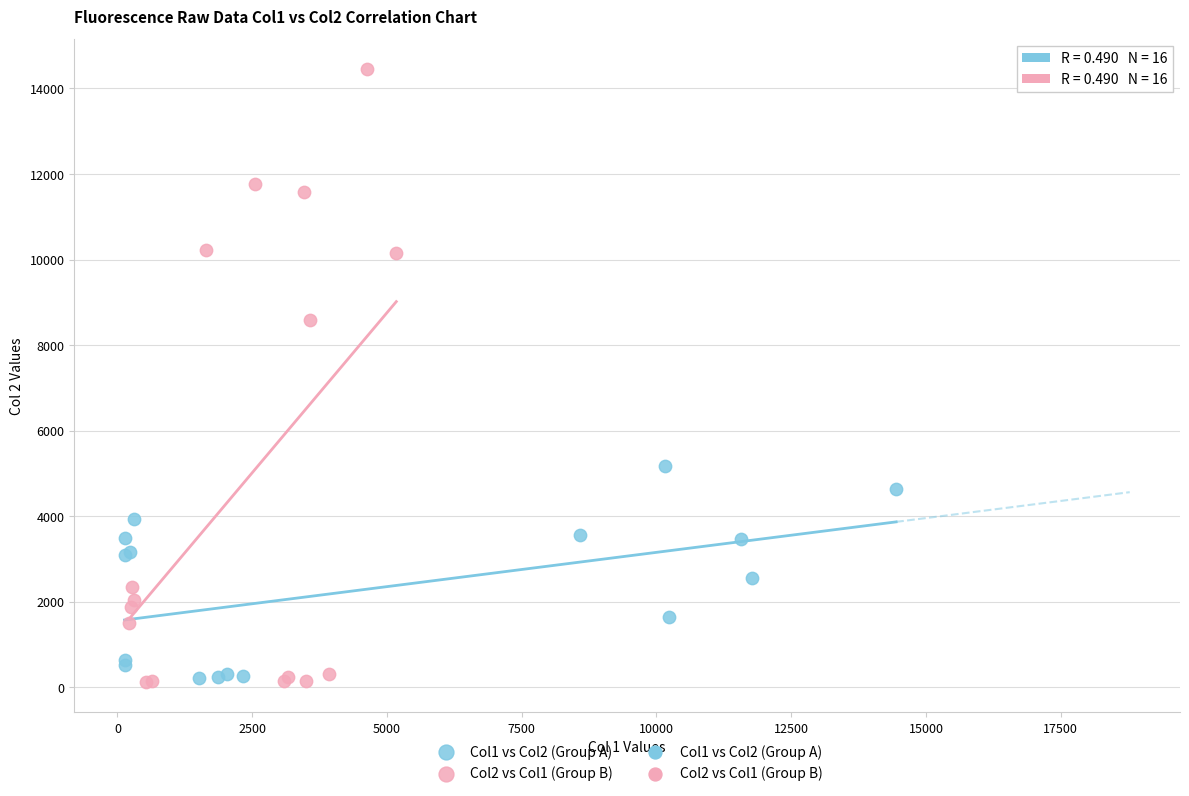

Which series has the widest spread of Y values?

Col2 vs Col1 (Group B)